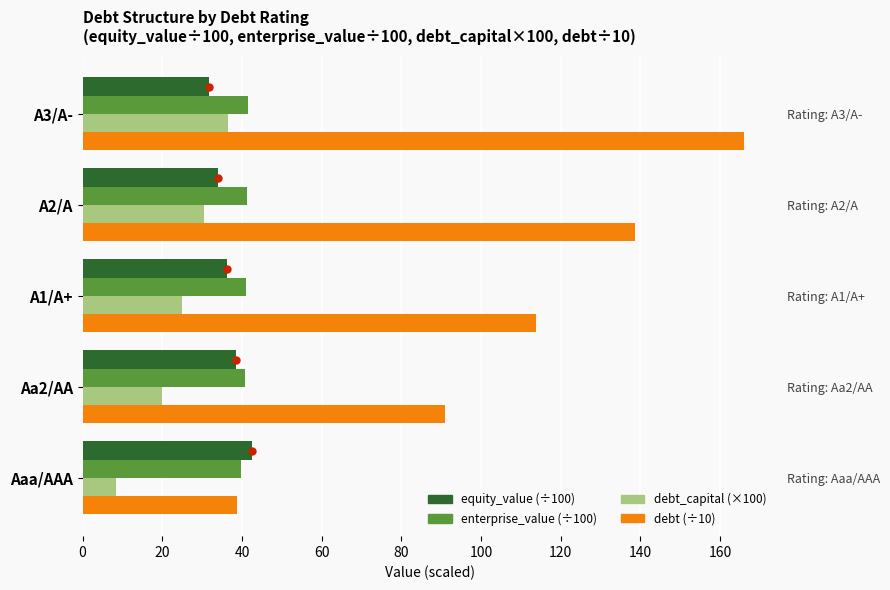

What is the difference between the maximum and minimum values in the debt (÷10) series?

127.4